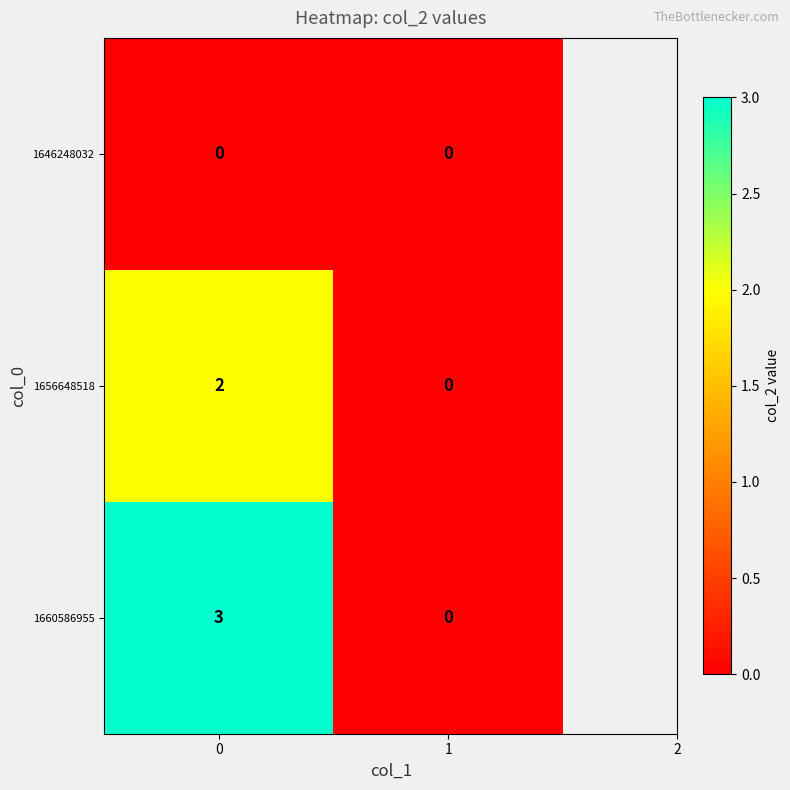

List the labels in order of 1660586955 value, smallest first.

1, 0